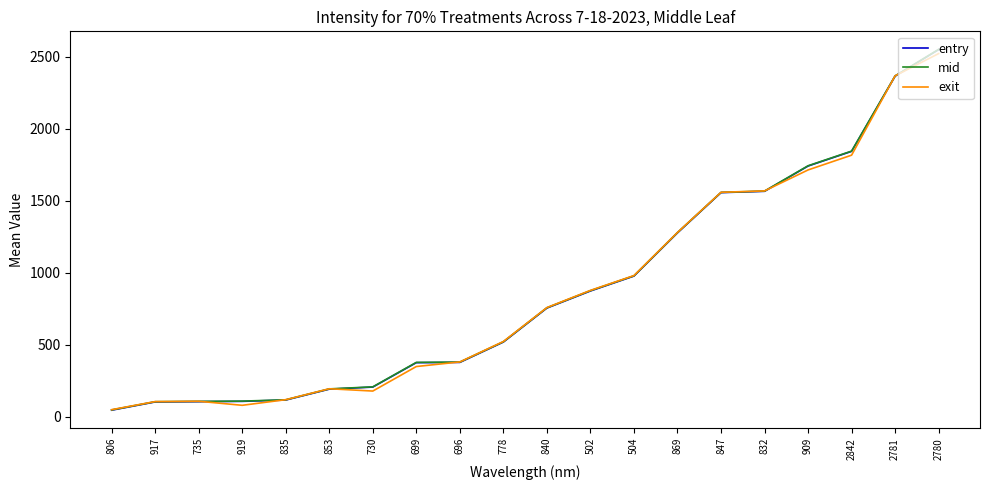

Which series changed the most between 840 and 832?

entry